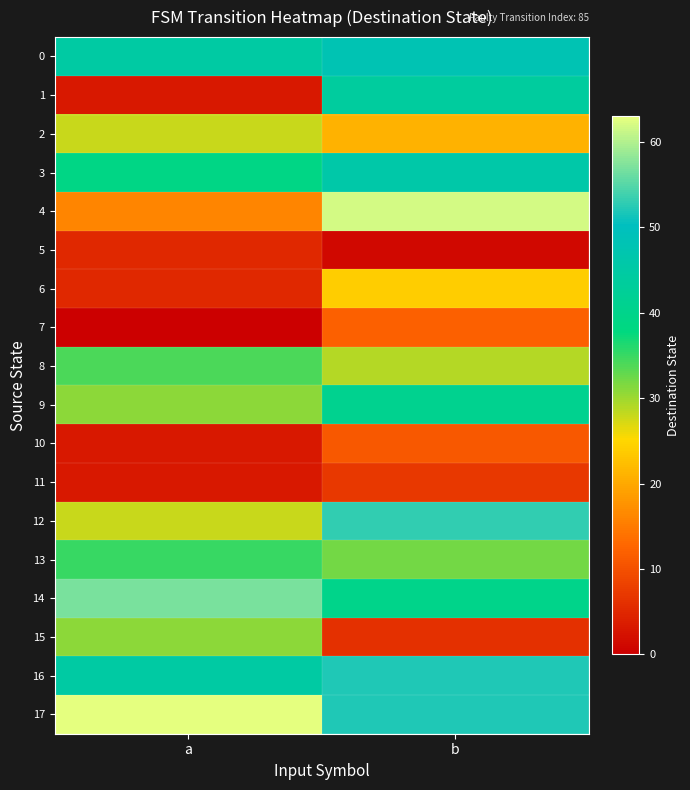

At which category does the chart reach its peak across all series?

a